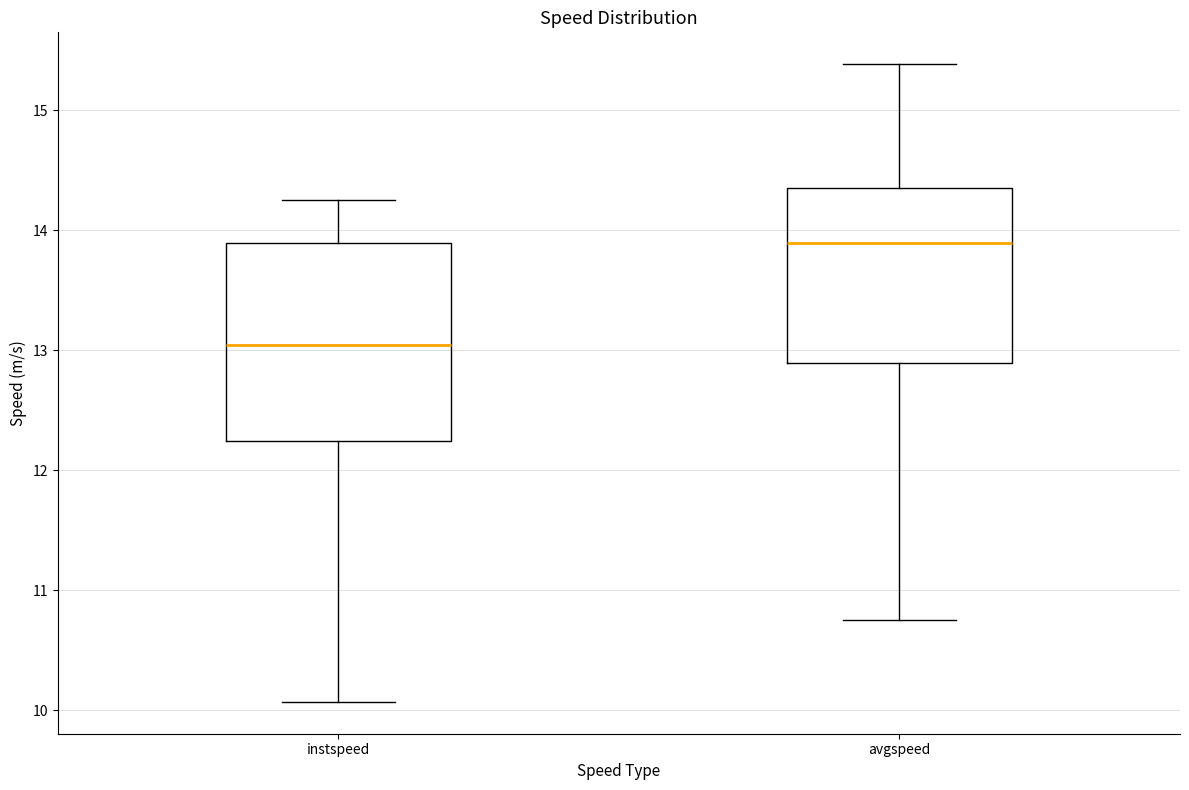

Reading left to right, transcribe this box plot: for each box, give where its median line is, the range the box spans, and where its two whiskers end, as read against the y-axis. The values are not printed on the chart, so give them approximately, as read against the axis.

instspeed: median 13.0, box 12.2 to 13.9, whiskers 10.1 to 14.3
avgspeed: median 13.9, box 12.9 to 14.4, whiskers 10.8 to 15.4